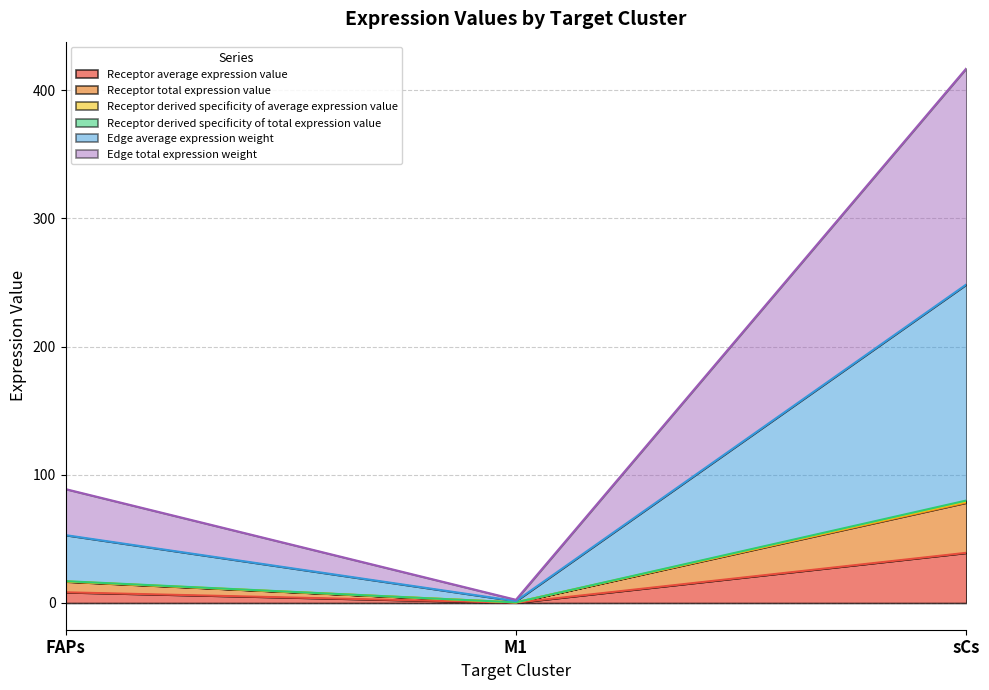

What is the smallest value displayed?

0.2